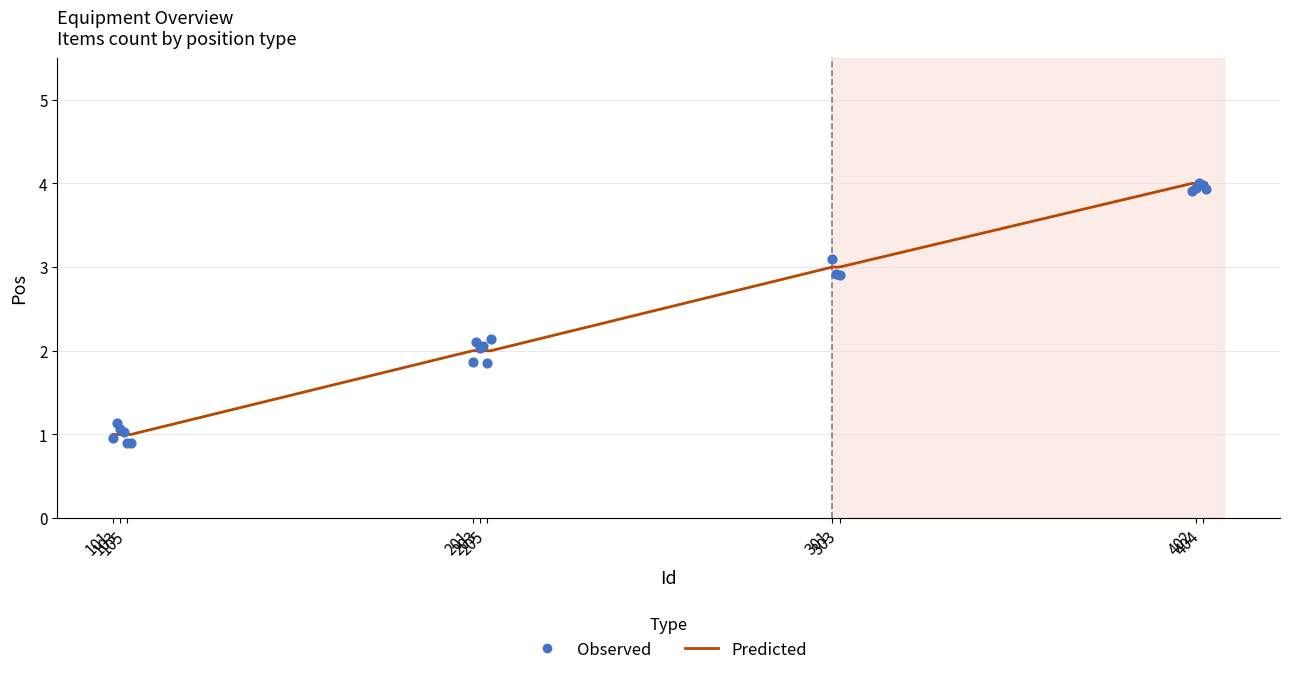

Is the value of Observed at 105 greater than the value of Predicted at 13?

No